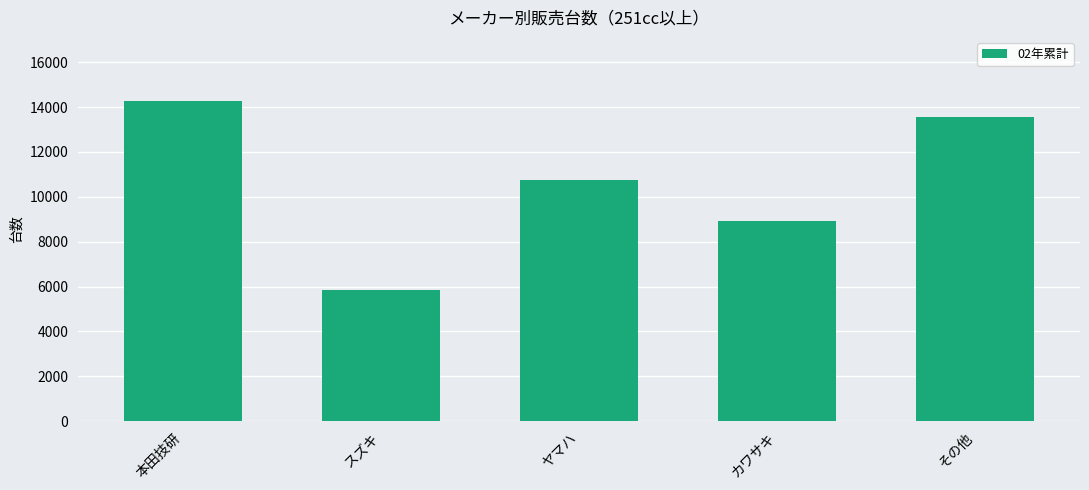

What is the greatest value displayed?

14273